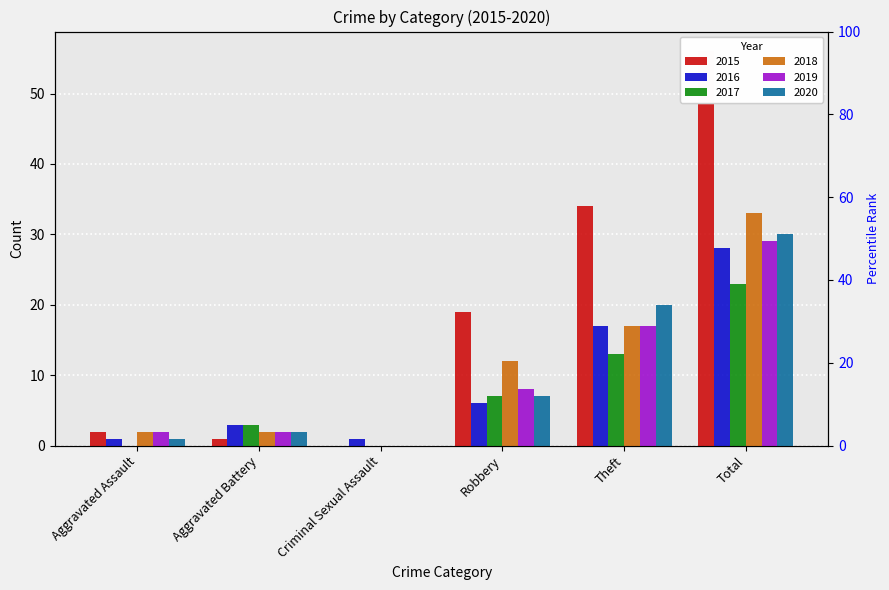

Which series has the largest total across all categories?

2015